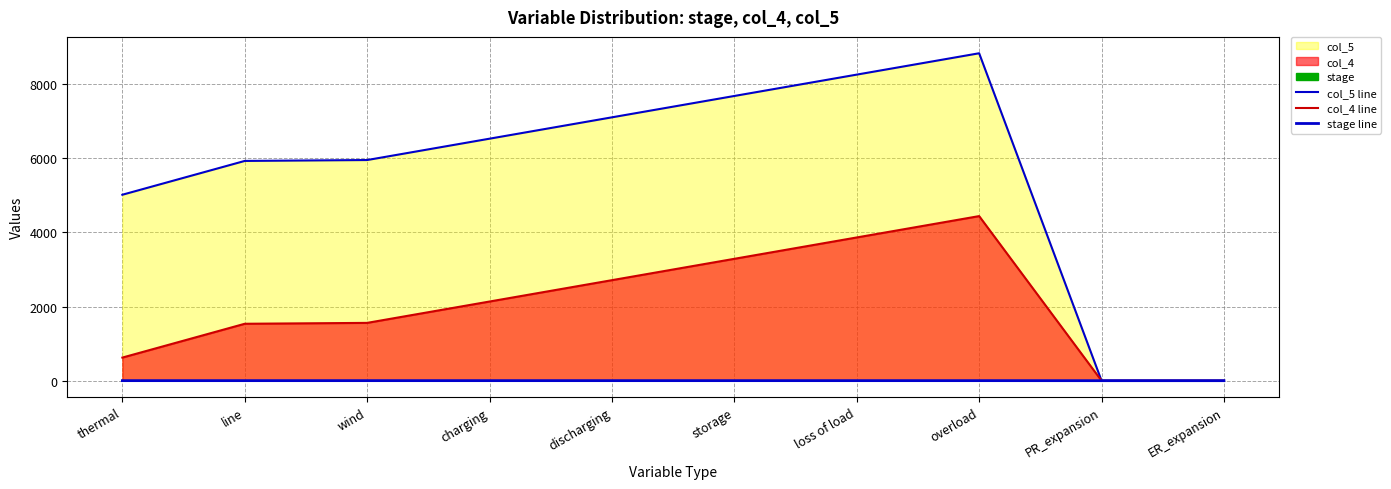

Which series has the largest total across all categories?

col_5 line